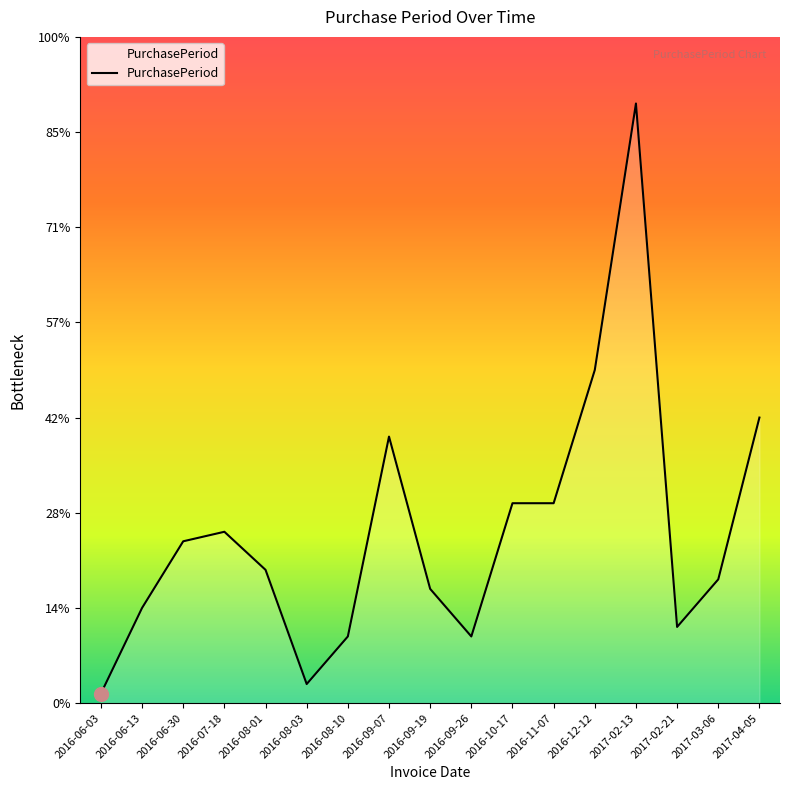

Which category has the lowest value across all series?

2016-06-03